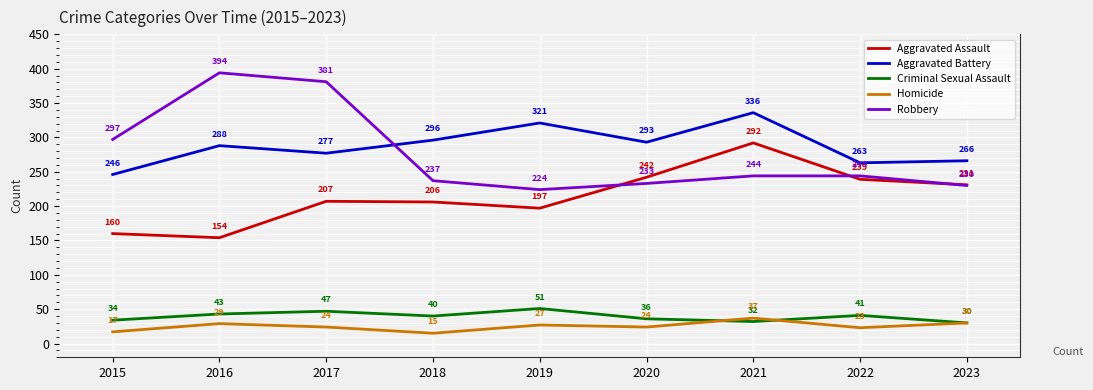

Does the chart display data point markers on the line(s)?

No